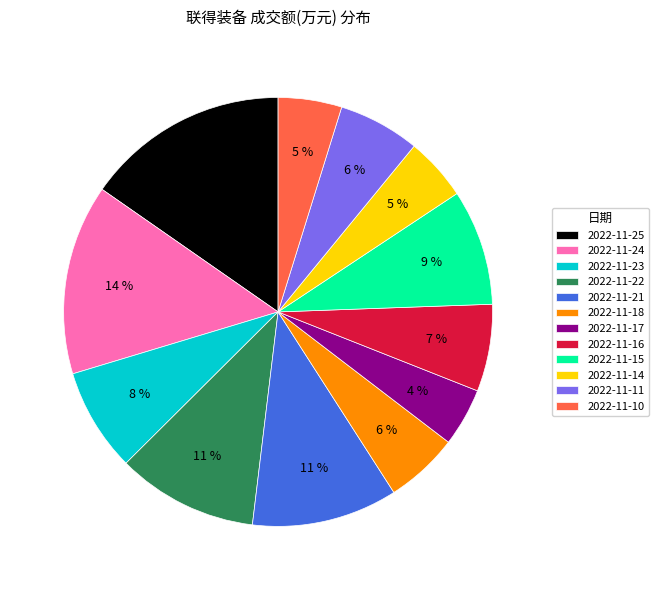

Is the sum of 2022-11-22 and 2022-11-25 greater than half?

No